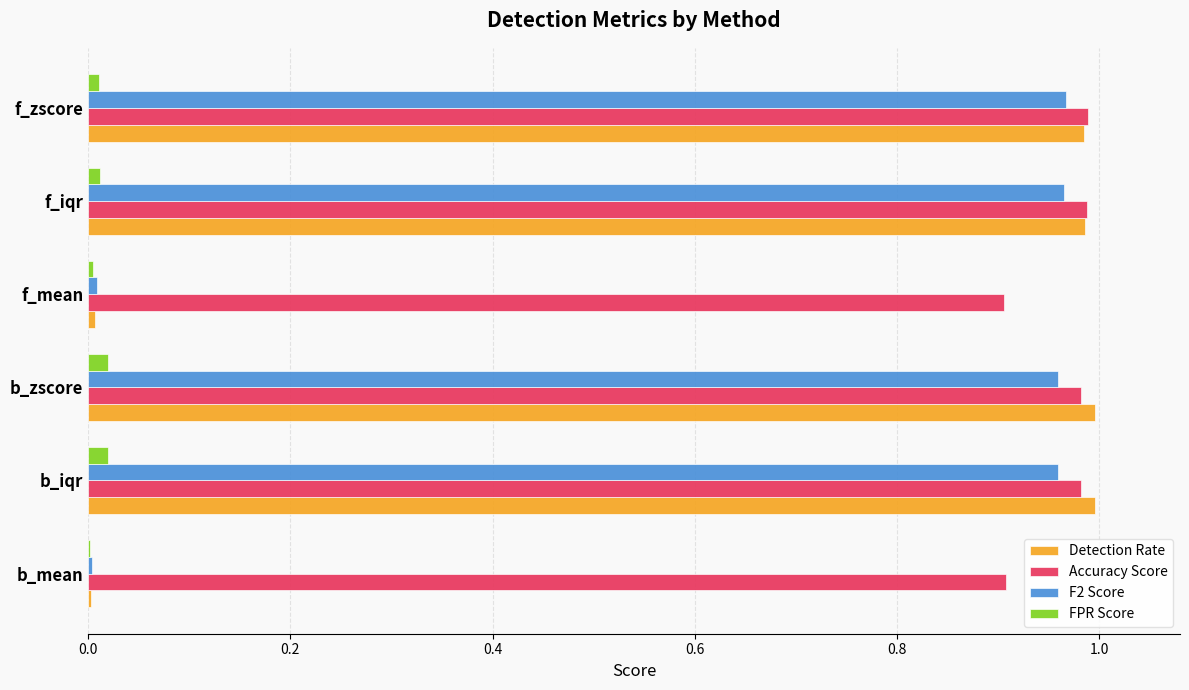

Is it true that Accuracy Score equals 1.0 at f_zscore?

True